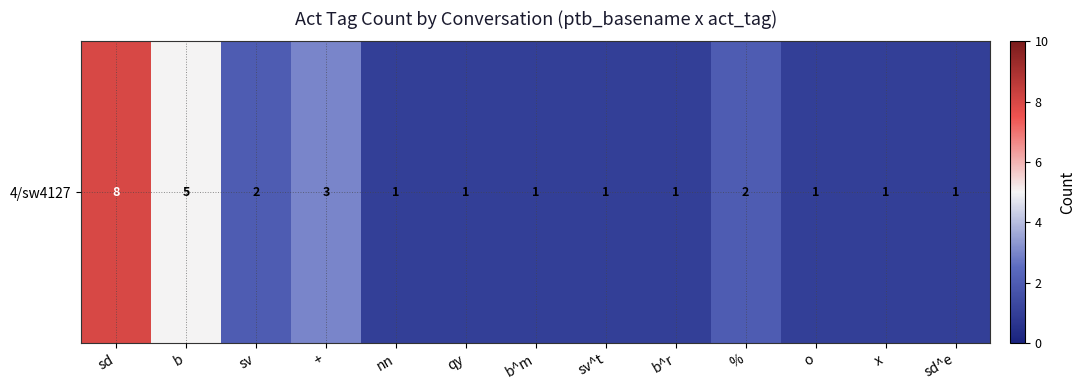

Which category has the highest value across all series?

sd